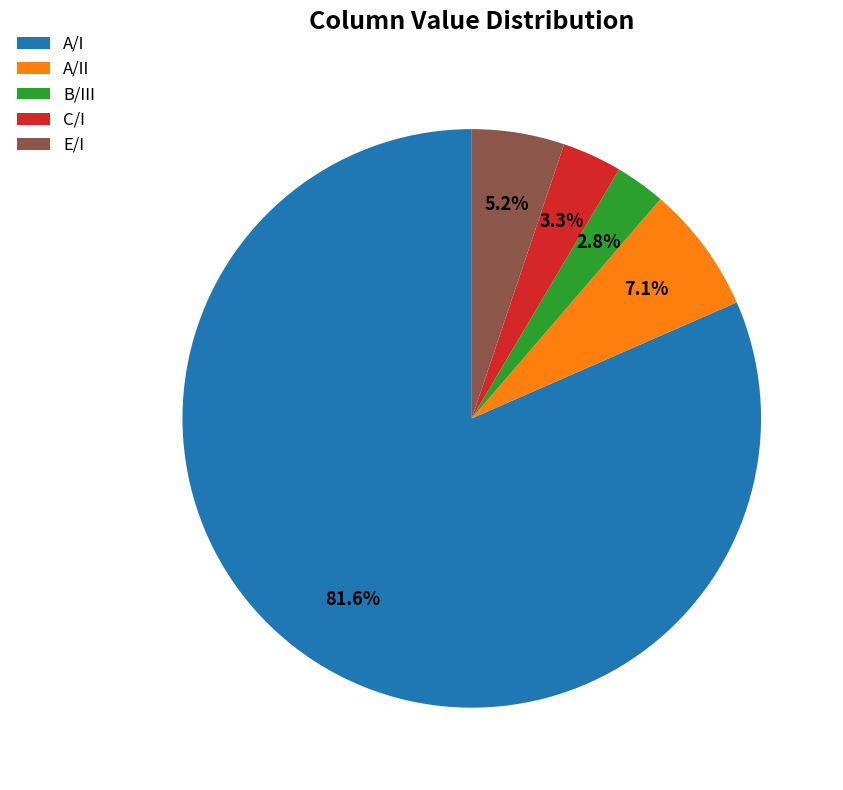

Which category accounts for the majority?

A/I